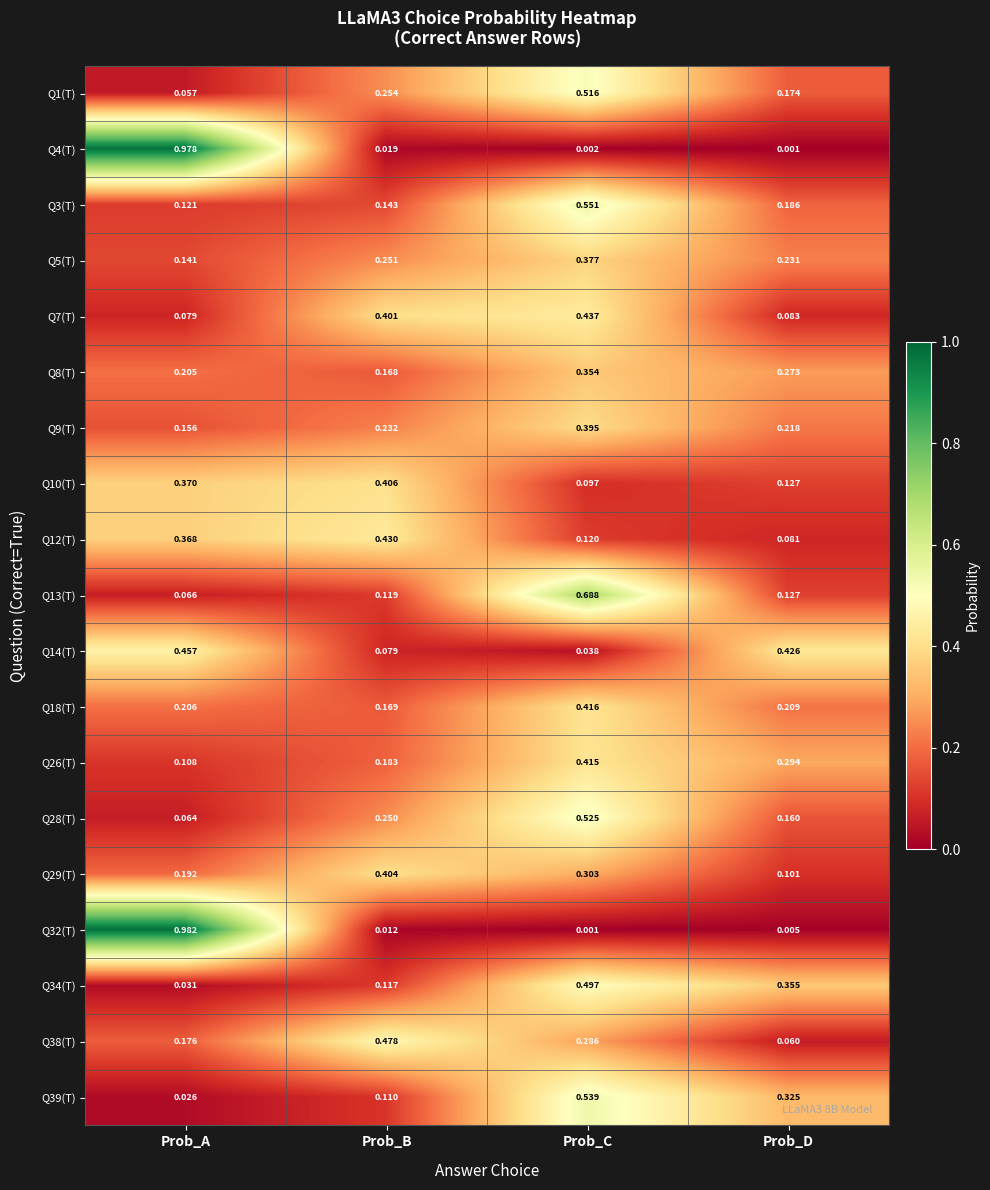

Which label corresponds to the largest value in the chart?

Prob_A